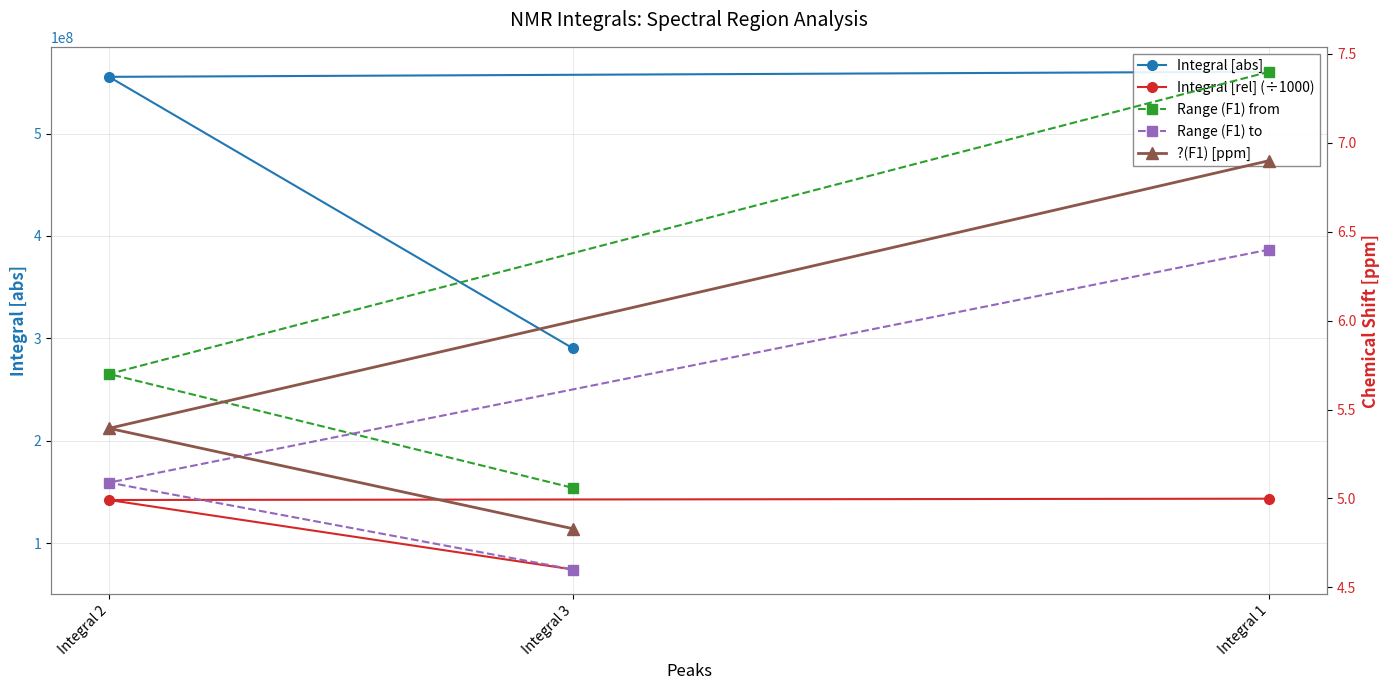

What are all the series names shown in the legend?

Integral [abs], Integral [rel] (÷1000), Range (F1) from, Range (F1) to, ?(F1) [ppm]